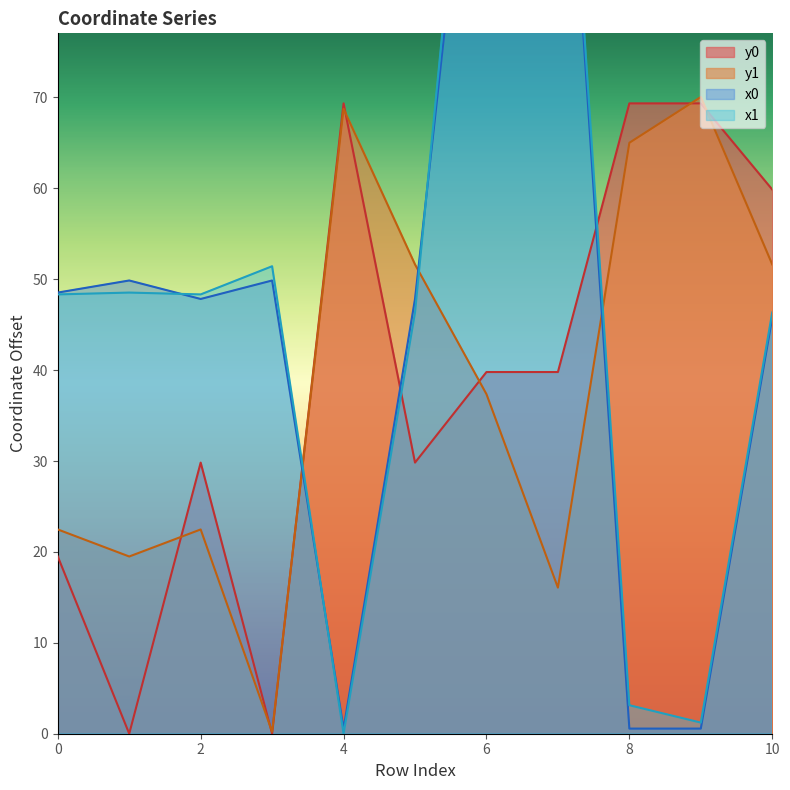

How many intersections are there between y1 and y0?

7